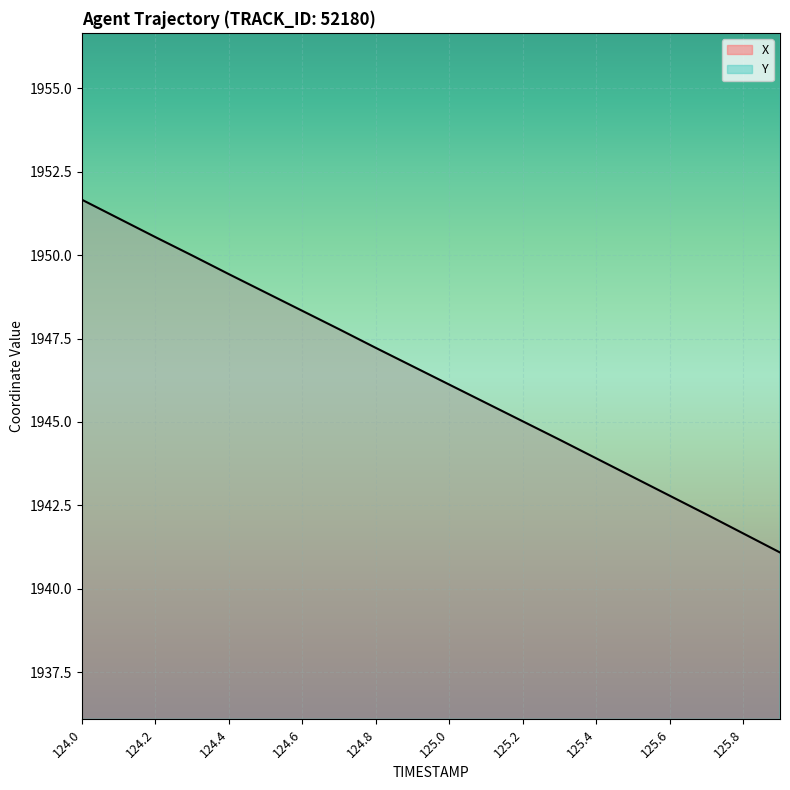

Reading left to right, what are all the values shown in this chart?

X: 1951.7	1951.1	1950.5	1950.0	1949.4	1948.9	1948.3	1947.8	1947.2	1946.7	1946.1	1945.6	1945.0	1944.5	1943.9	1943.3	1942.8	1942.2	1941.7	1941.1
Y: 3247.5	3247.3	3247.1	3246.9	3246.7	3246.4	3246.2	3245.9	3245.5	3245.2	3244.9	3244.5	3244.1	3243.7	3243.3	3242.9	3242.5	3242.0	3241.6	3241.1